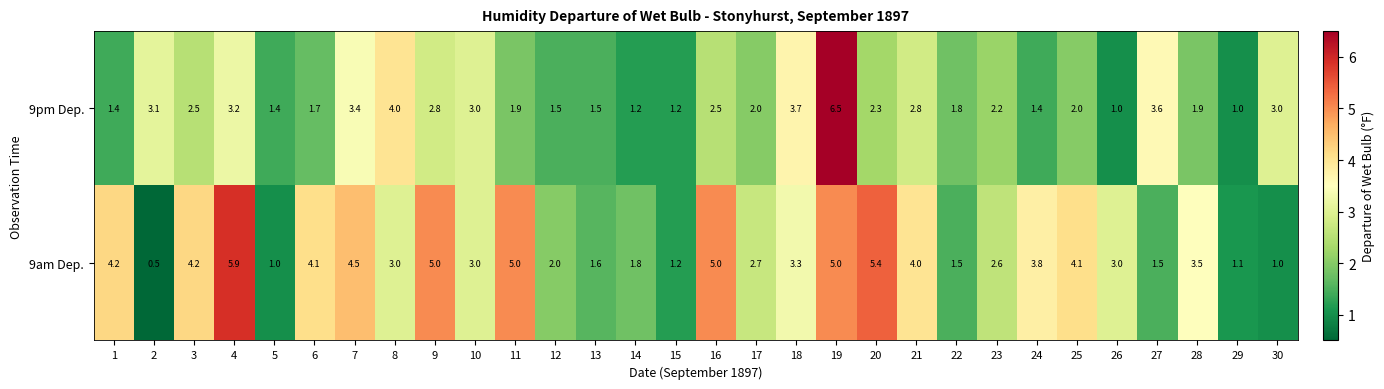

What is the total value across all series at 16?

7.5